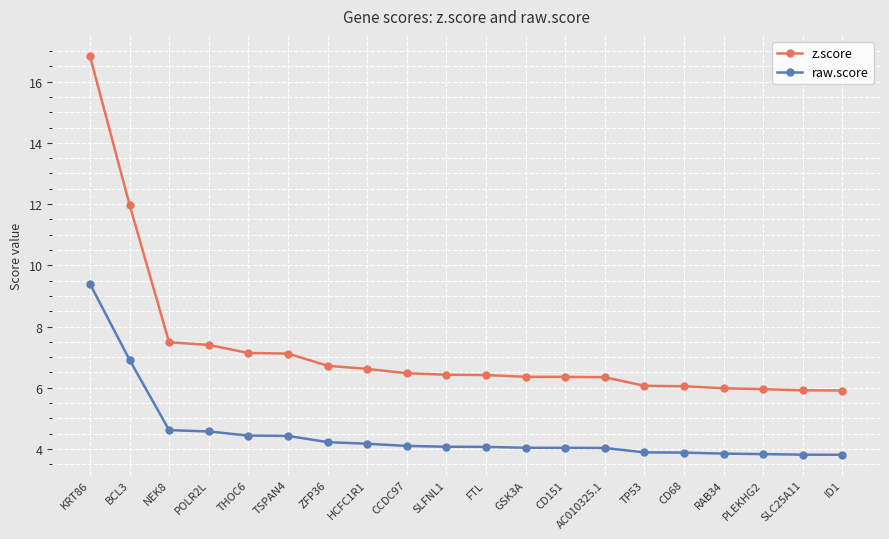

True or false: z.score and raw.score cross at least once.

False